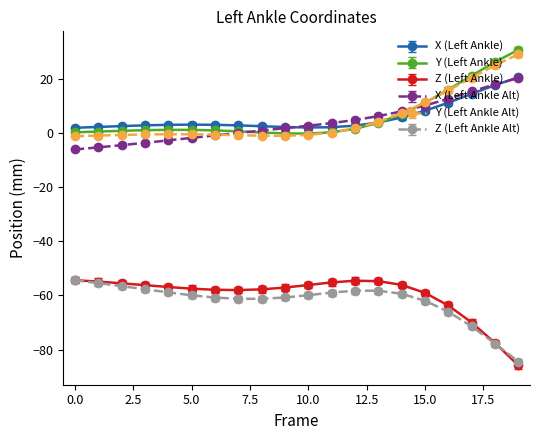

True or false: X (Left Ankle) and Z (Left Ankle Alt) cross at least once.

False